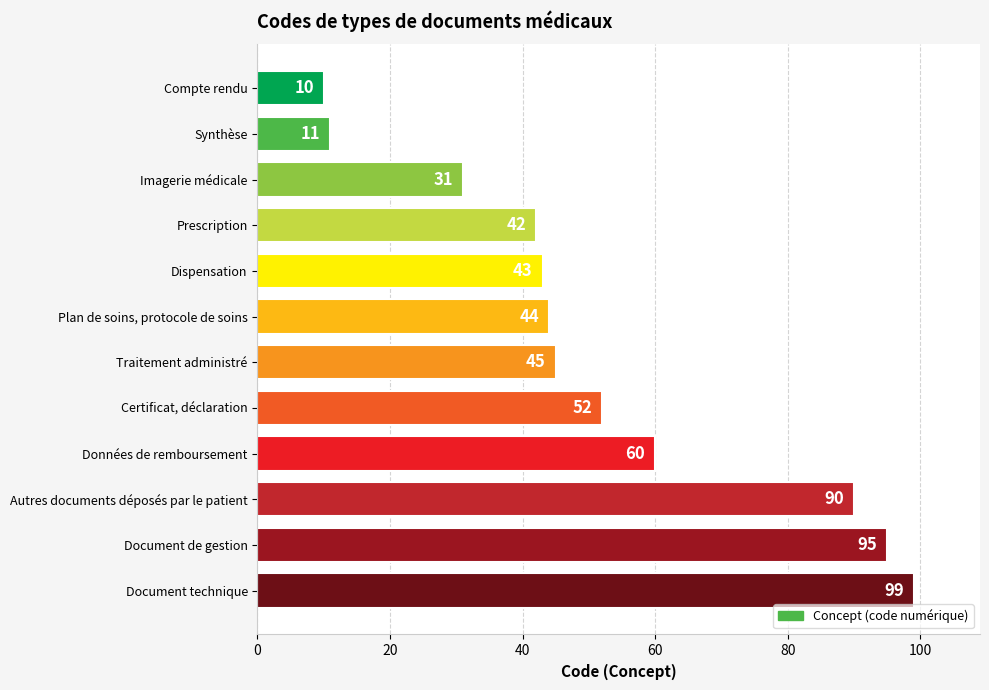

What is the change in value from Document de gestion to Données de remboursement?

-35